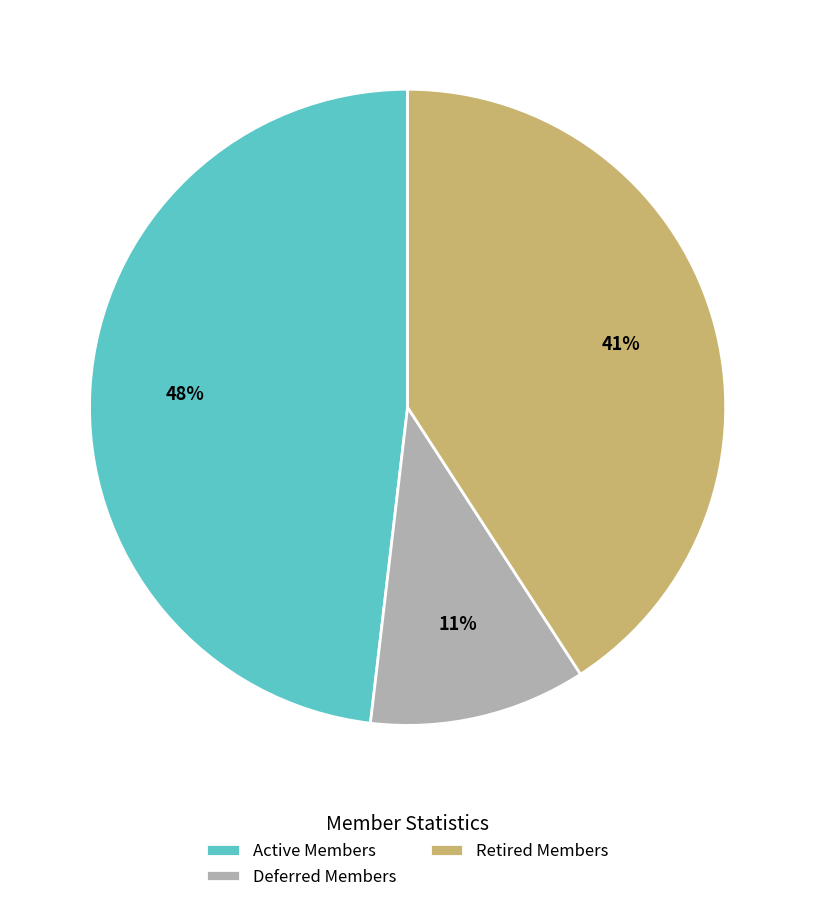

To the nearest percent, what is the difference between the Active Members and Retired Members slice percentages?

7%